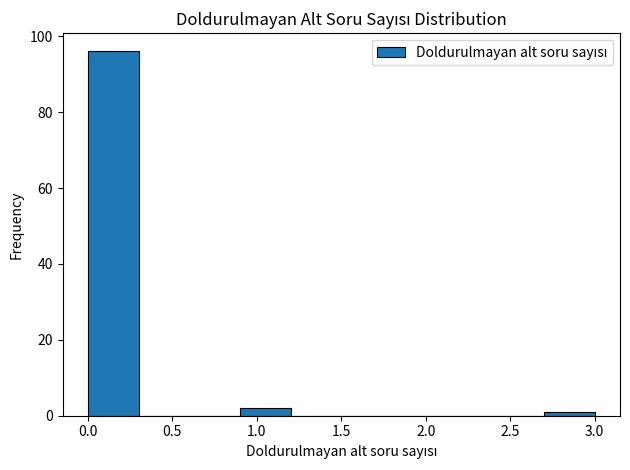

What is the height of the bar covering 0.0 to 0.3 on the x-axis? The values are not printed on the chart, so give them approximately, as read against the axis.

96